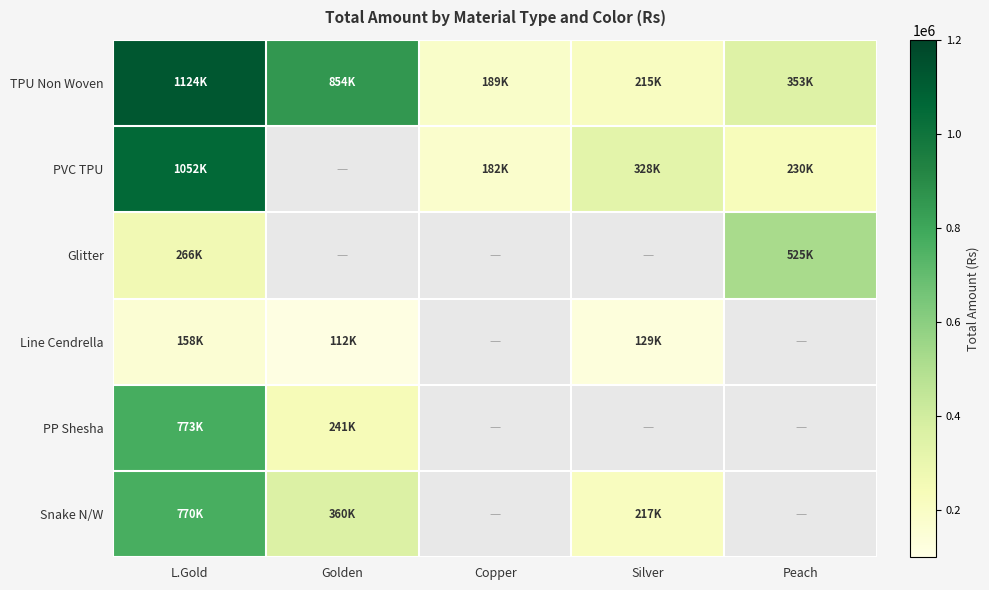

Which label corresponds to the smallest value in the chart?

Golden